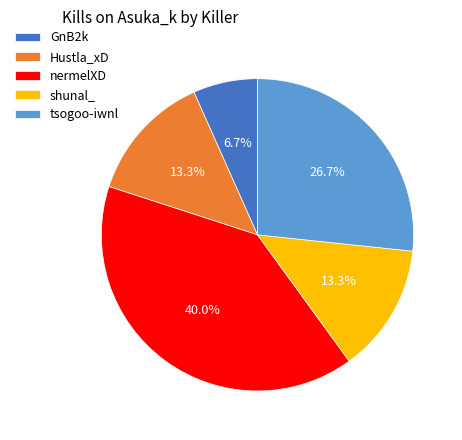

What is the ratio of the value at GnB2k to the value at Hustla_xD?

0.5